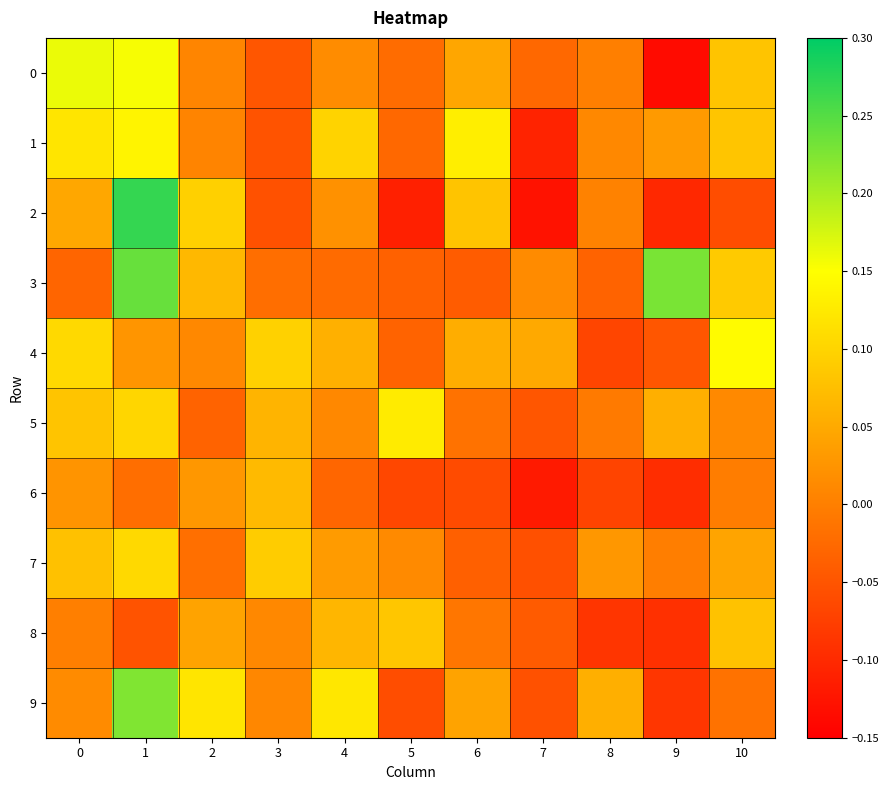

Rank the series by their maximum value, from highest to lowest.

2, 3, 9, 0, 4, 1, 5, 7, 8, 6